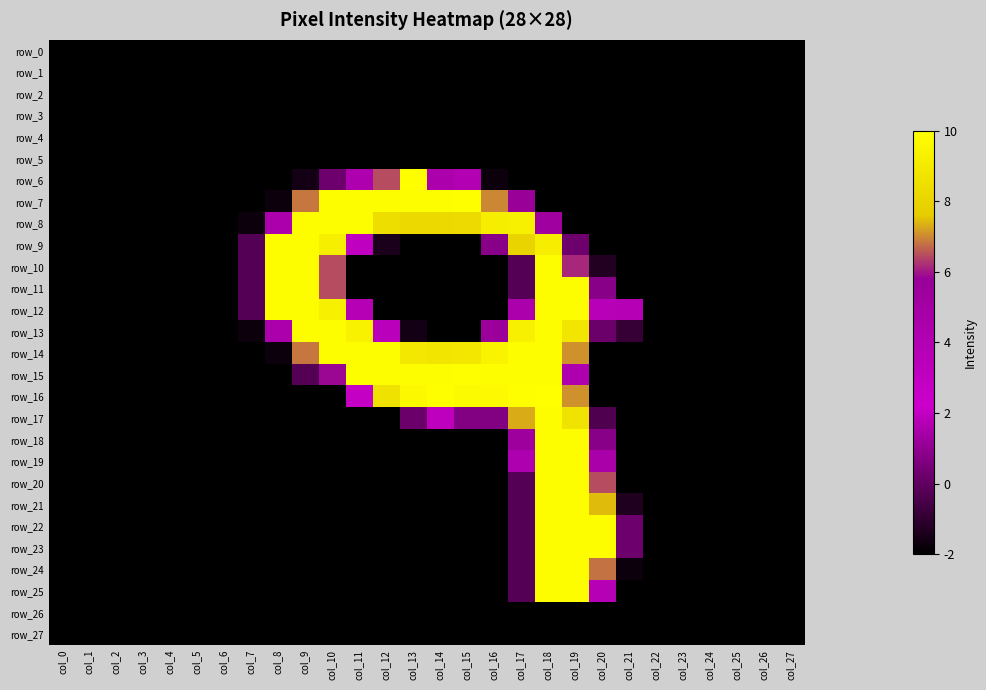

At how many categories does at least one series exceed 9?

13